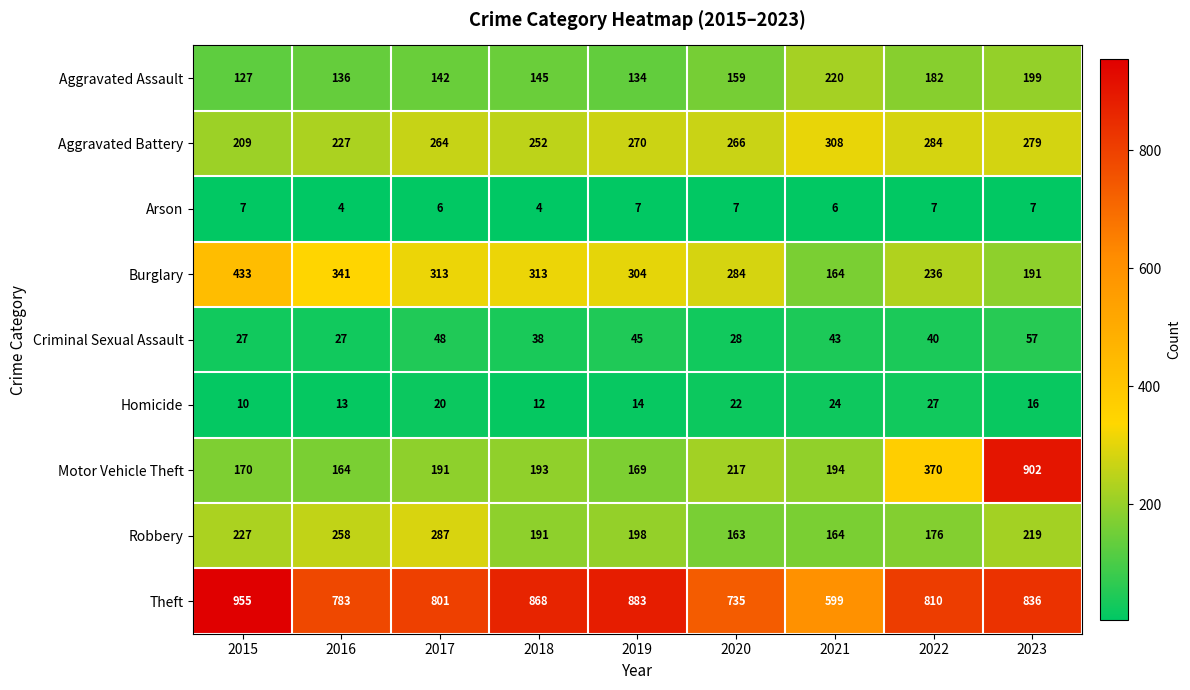

At which category is the sum across all series the highest?

2023